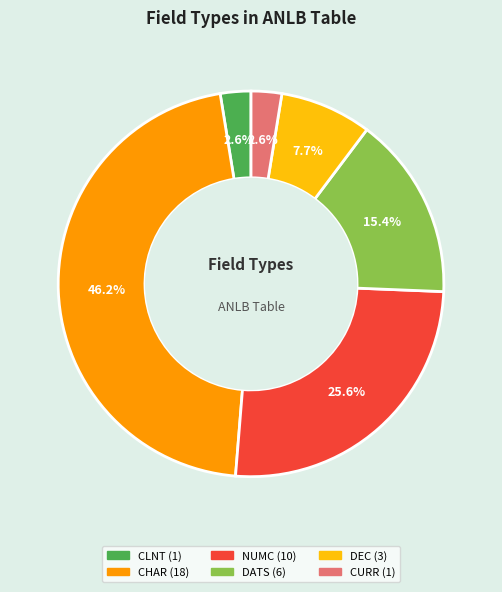

To the nearest percent, what portion does DATS represent?

15%